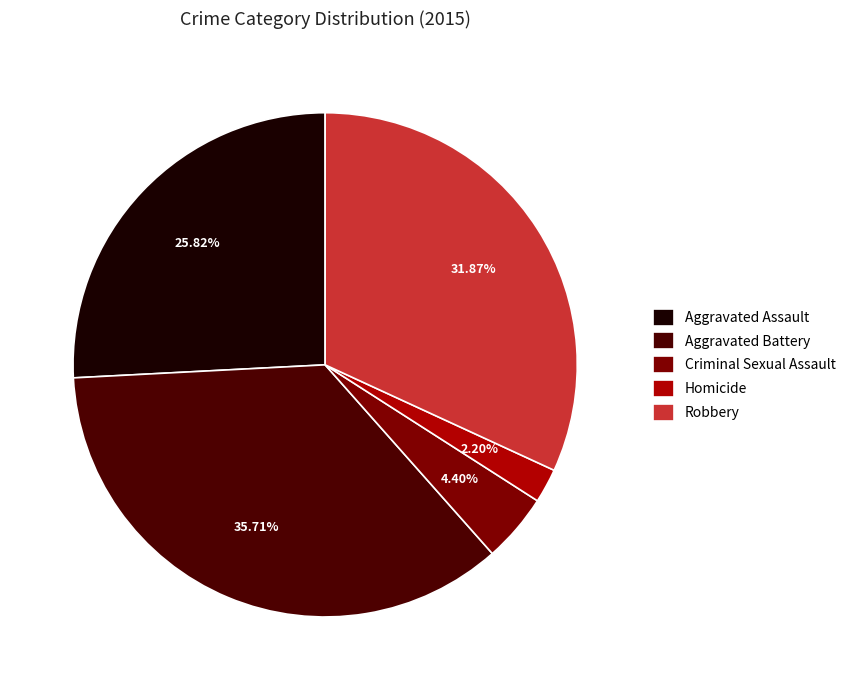

How much of the chart is everything except Aggravated Assault?

74.2%